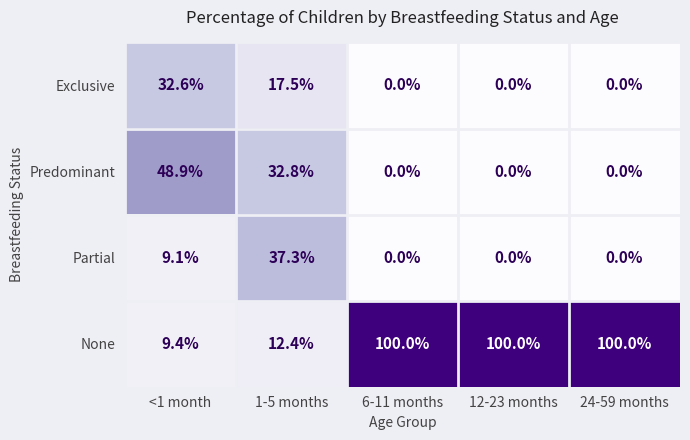

Rank the series by their maximum value, from highest to lowest.

None, Predominant, Partial, Exclusive